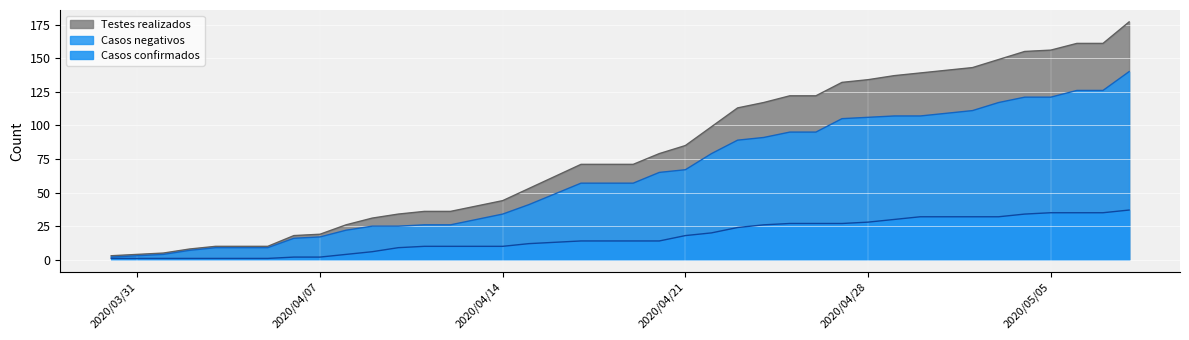

Read the Casos confirmados value at 2020/04/15, to the nearest 5.

10